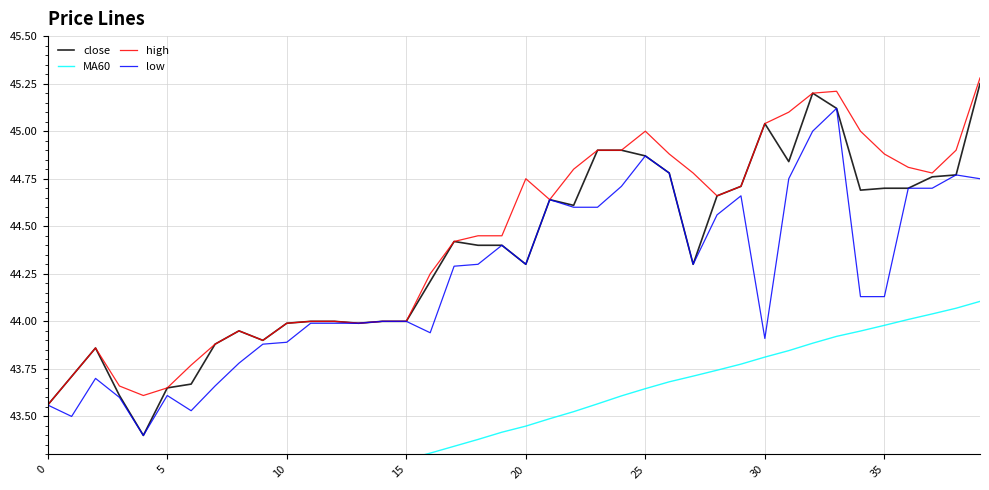

Is the value of high at 33 greater than the value of close at 26?

Yes